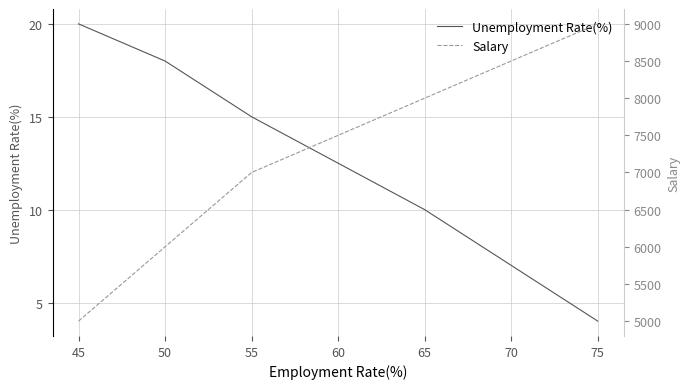

Is this an area chart (filled region under the line)?

No